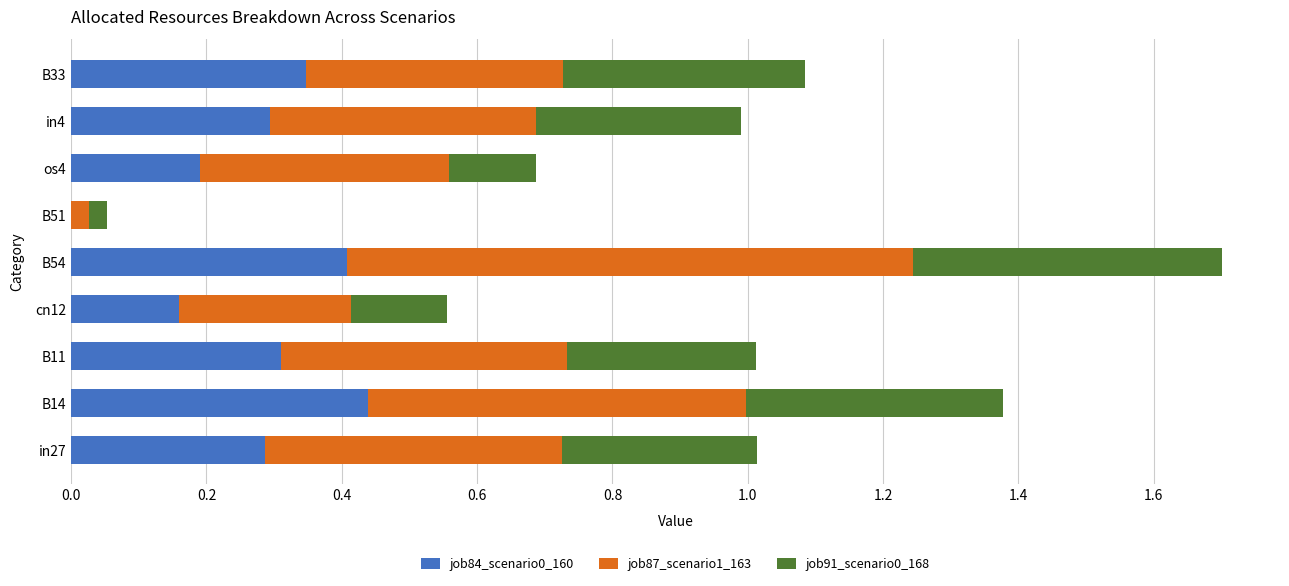

The value of job84_scenario0_160 at os4 is 0.3. True or false?

False